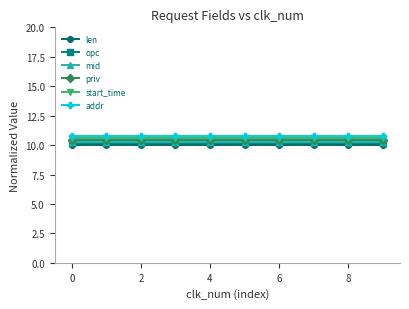

True or false: start_time and opc cross at least once.

False